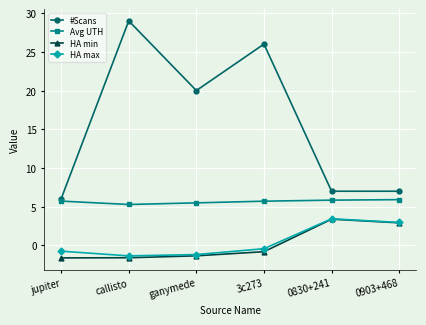

How many values in the #Scans series are below 20?

3